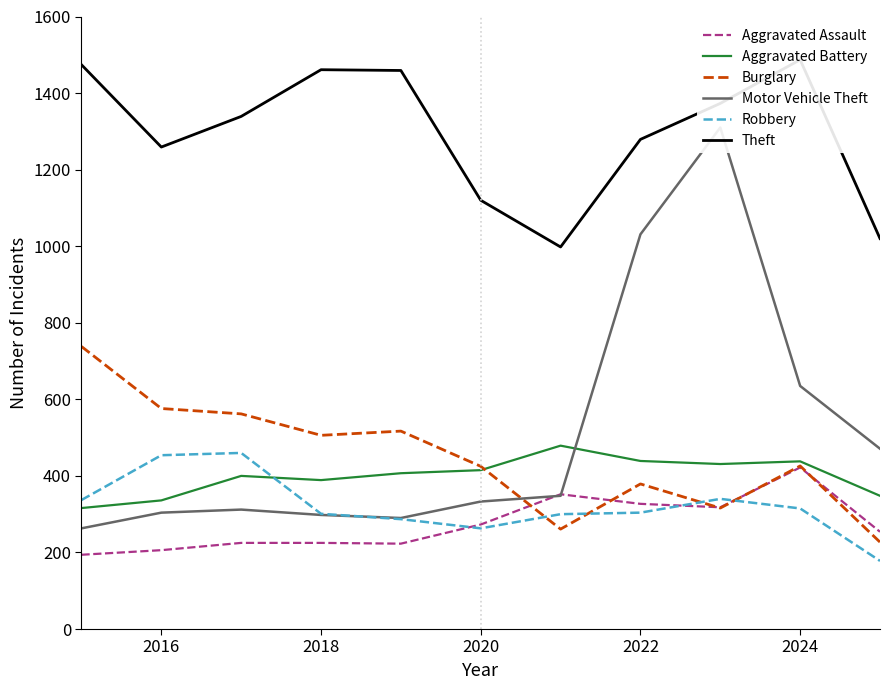

What position from the right is 2016?

10